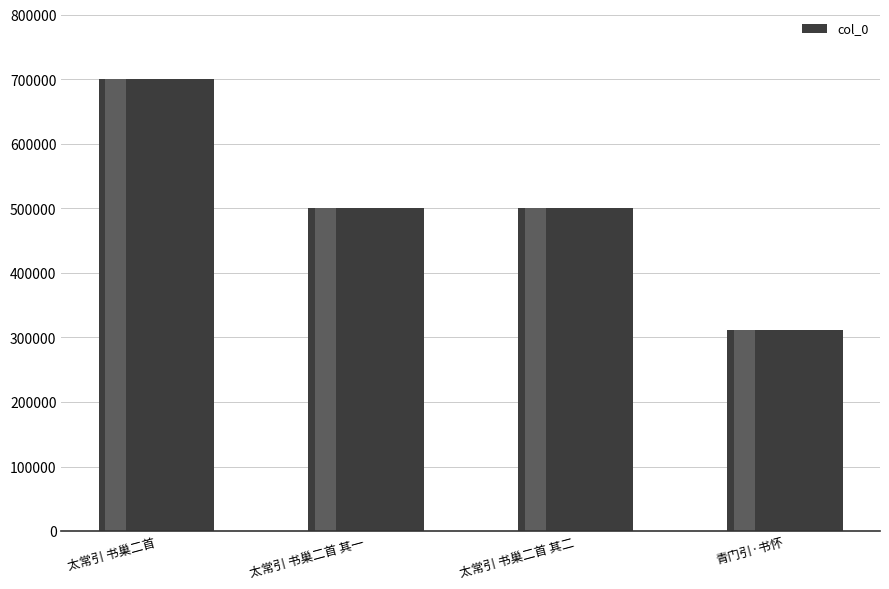

What is the sum of all values?

2014629